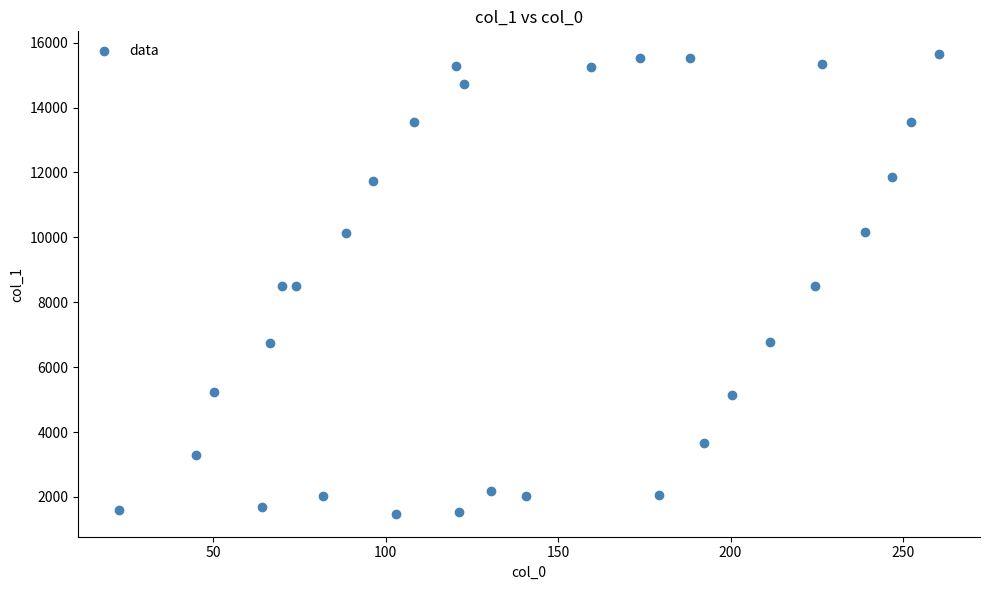

What is the range of X values (max minus min)?

237.8